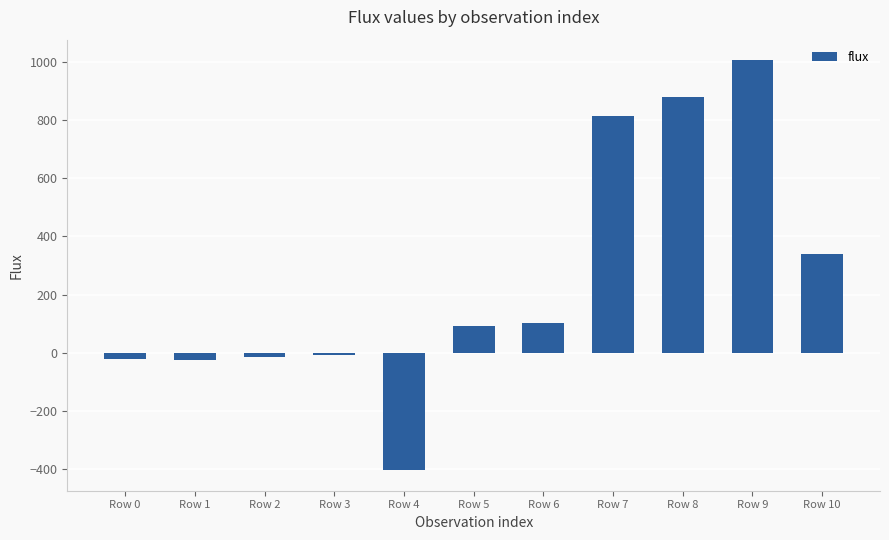

Which has a higher value, Row 6 or Row 4?

Row 6